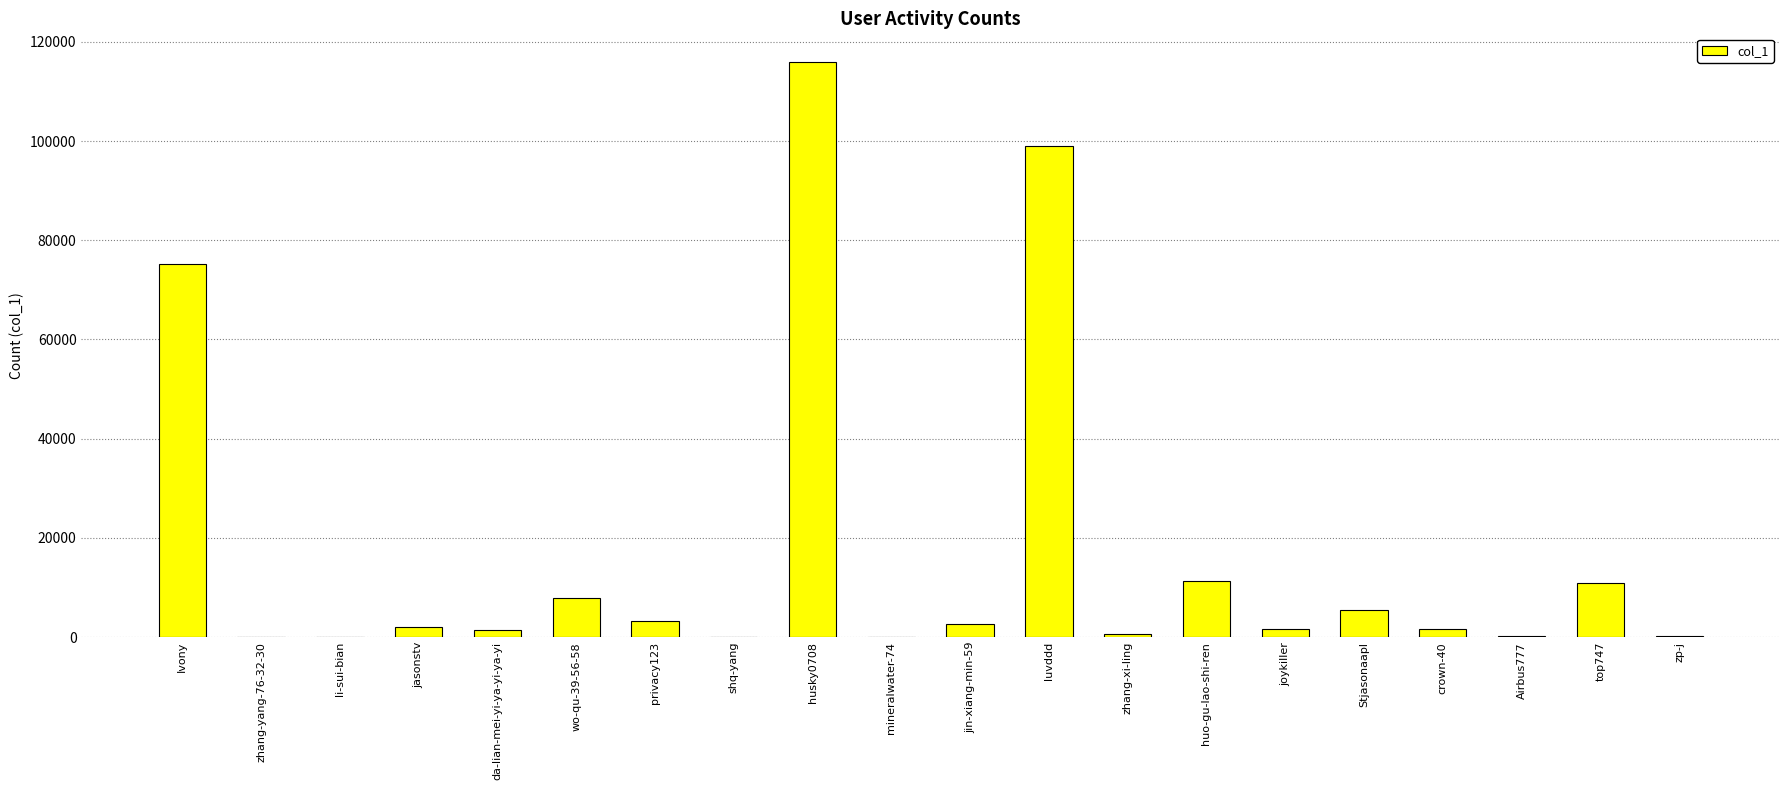

Where is the data nearest to the value 57975?

Ivony